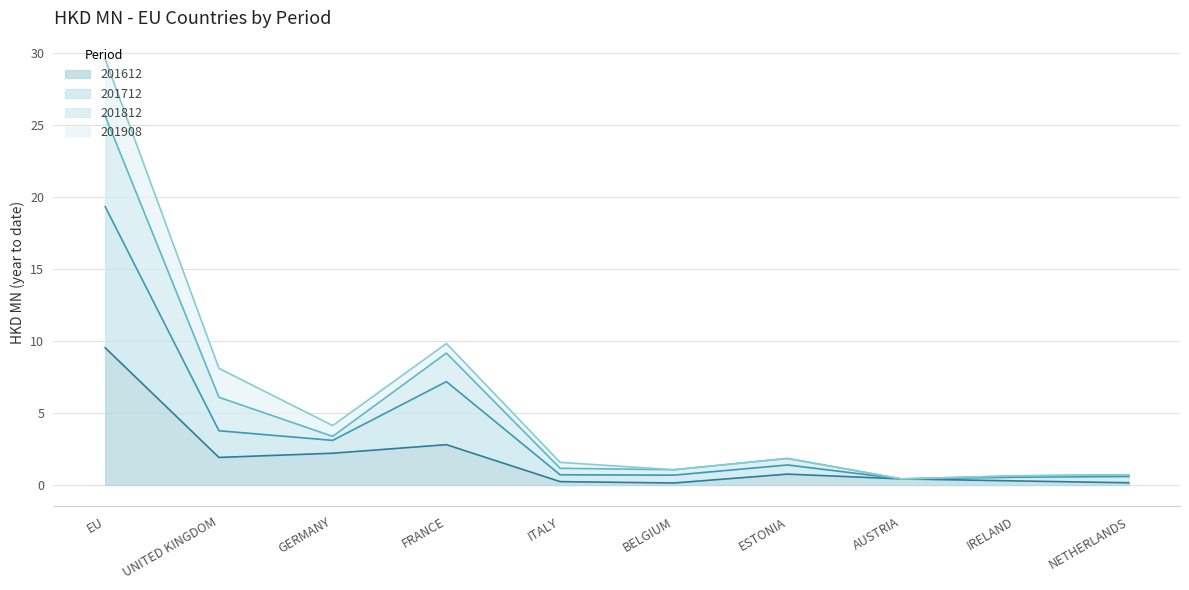

How many lines are shown in the chart?

4